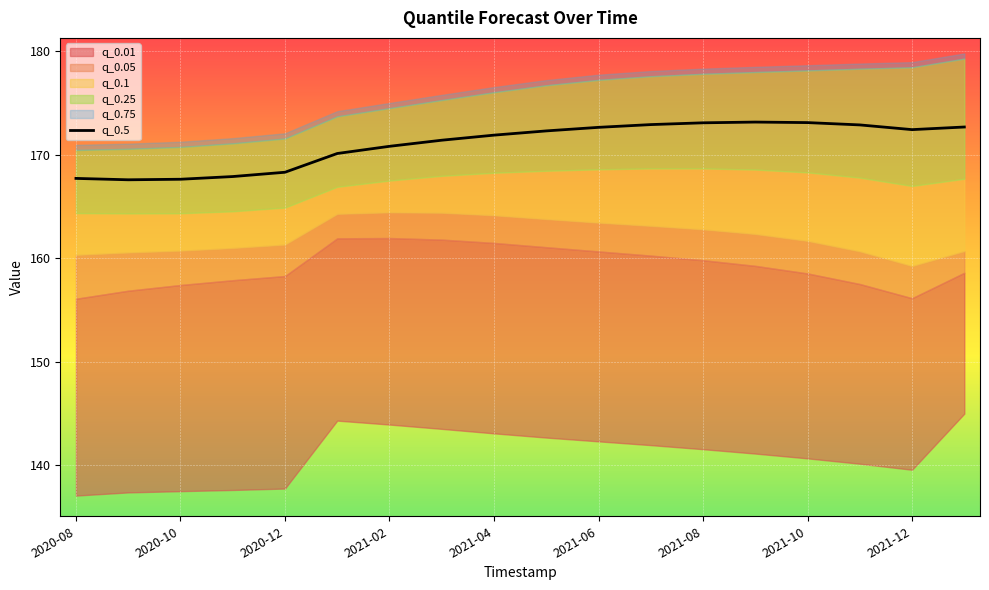

The value of q_0.5 at 2020-12 is 168.3. True or false?

True